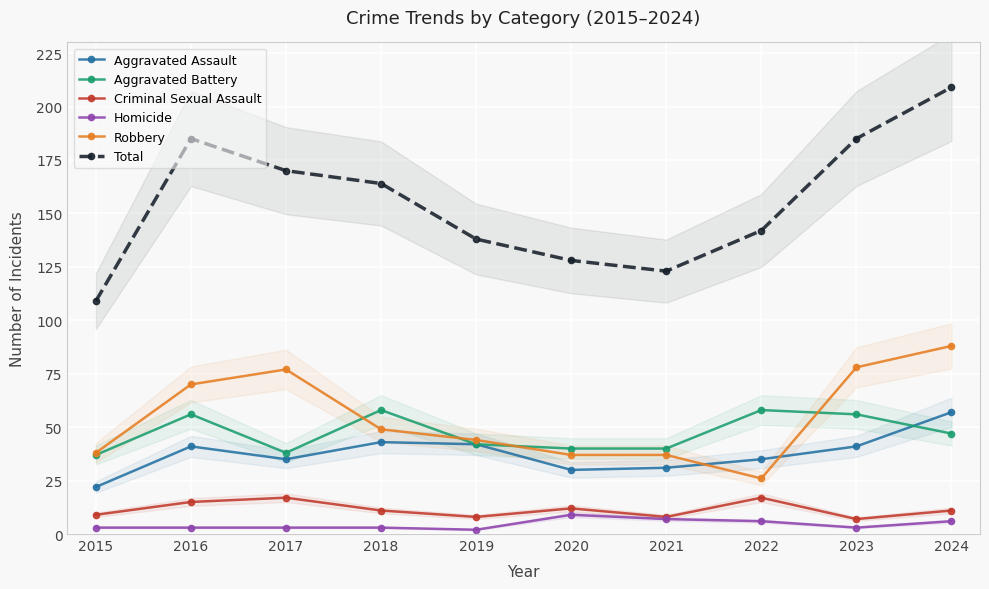

Rank the series by their maximum value, from lowest to highest.

Homicide, Criminal Sexual Assault, Aggravated Assault, Aggravated Battery, Robbery, Total